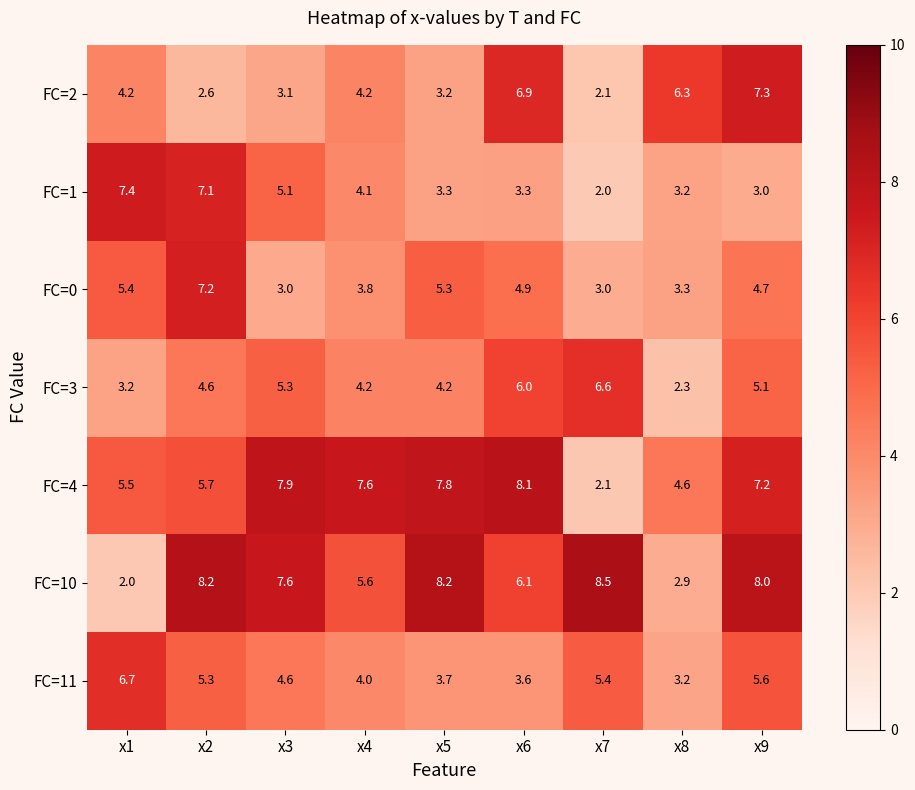

What is the maximum value for FC=0?

7.2